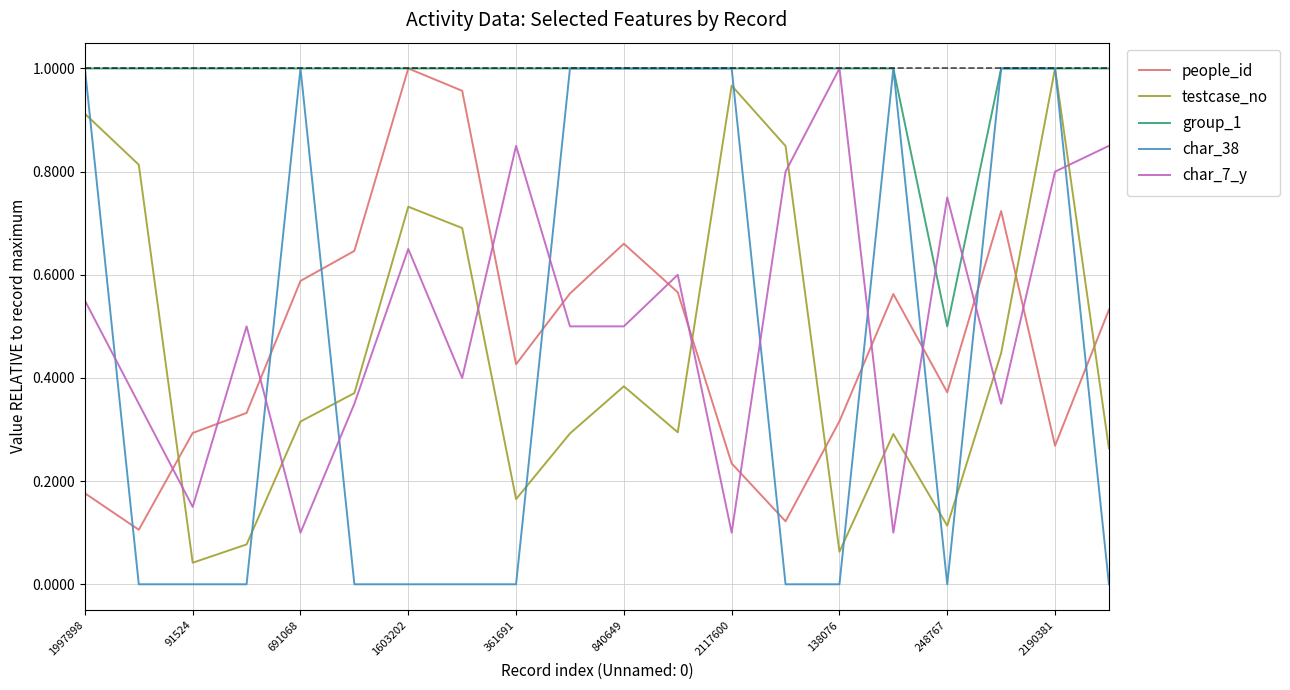

How many times do char_38 and char_7_y cross each other?

9